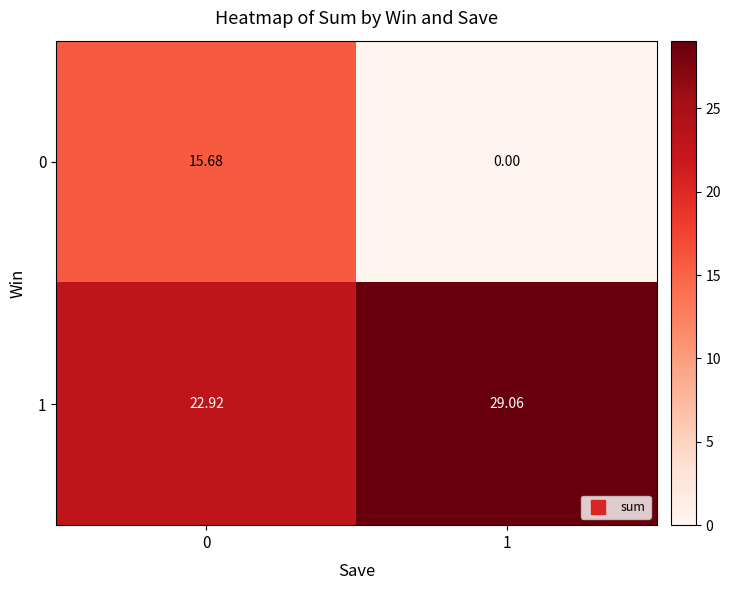

Is the value of 1 at 0 greater than the value of 0 at 0?

Yes